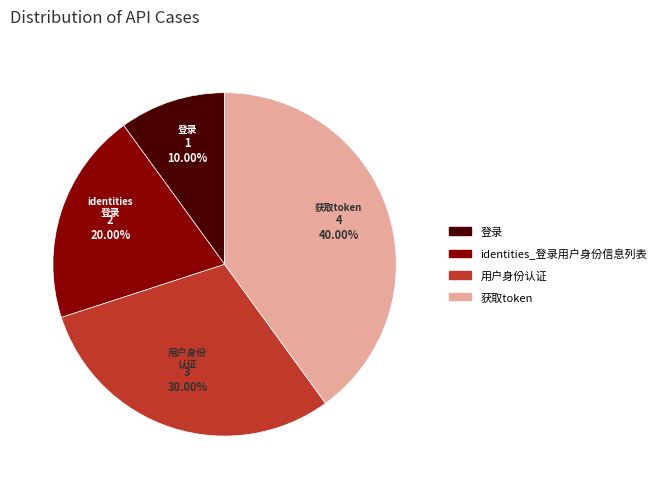

Is it true that identities_登录用户身份信息列表 is 15% of the pie?

False